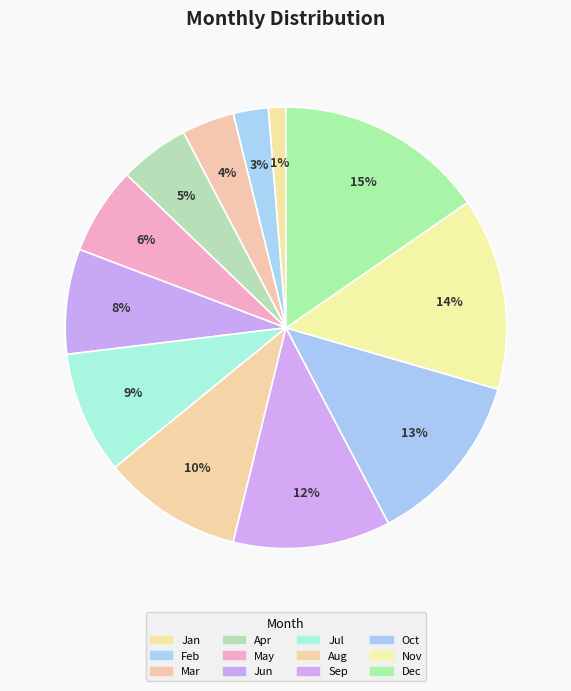

What is the total percentage of Nov and Jun?

21.8%